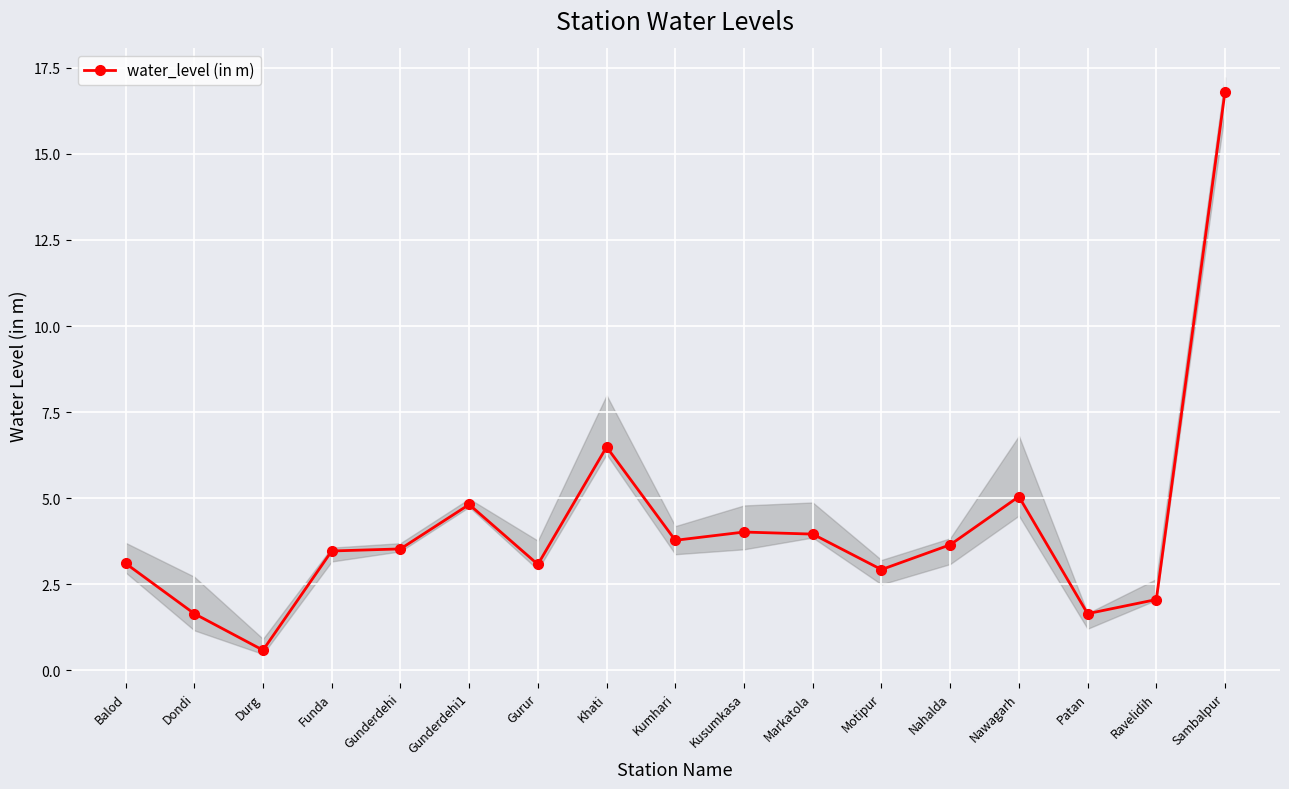

Which has a higher value, Motipur or Dondi?

Motipur